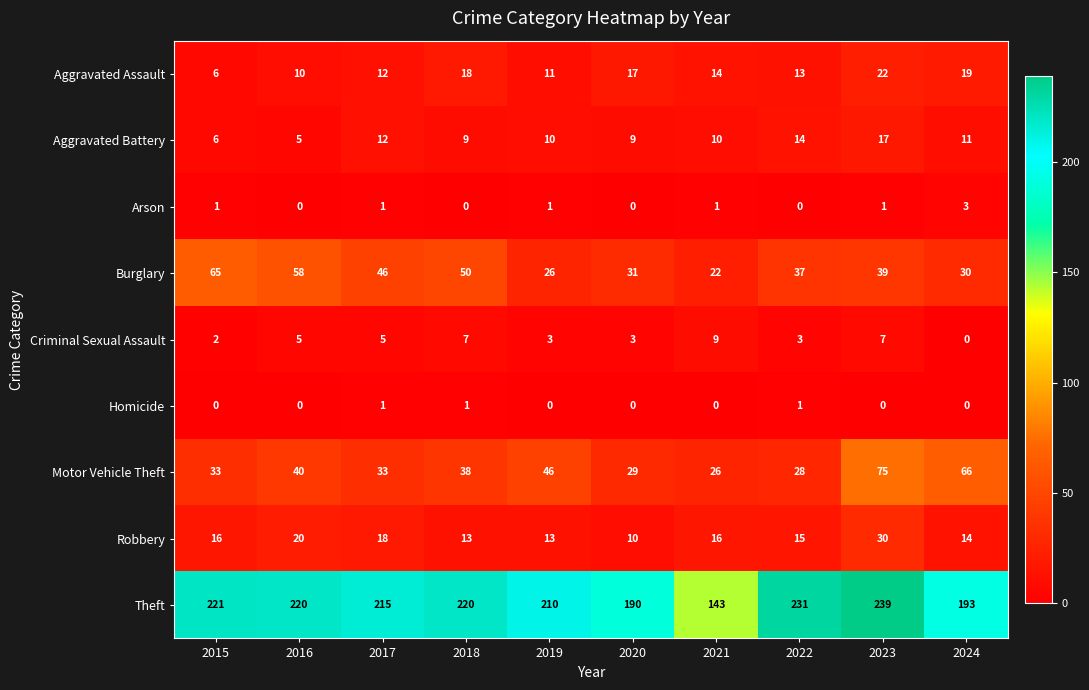

What value does the Aggravated Assault series have at 2021, to the nearest 5?

15